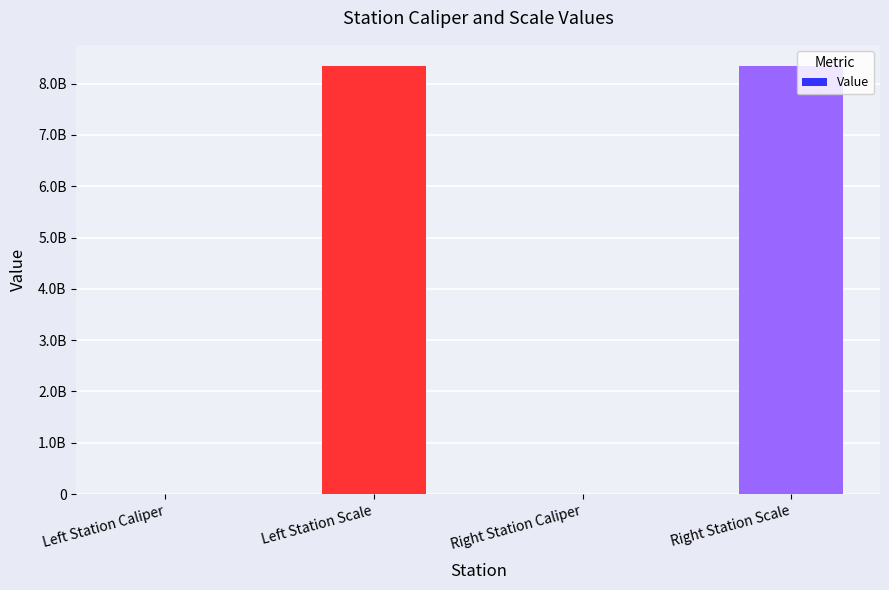

The chart shows a value of 8340107091 at Right Station Scale. True or false?

True